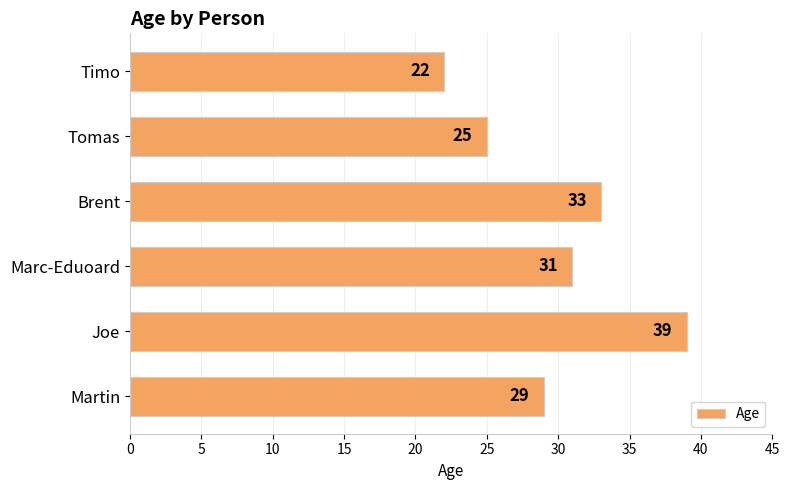

How many bars are there in total?

6